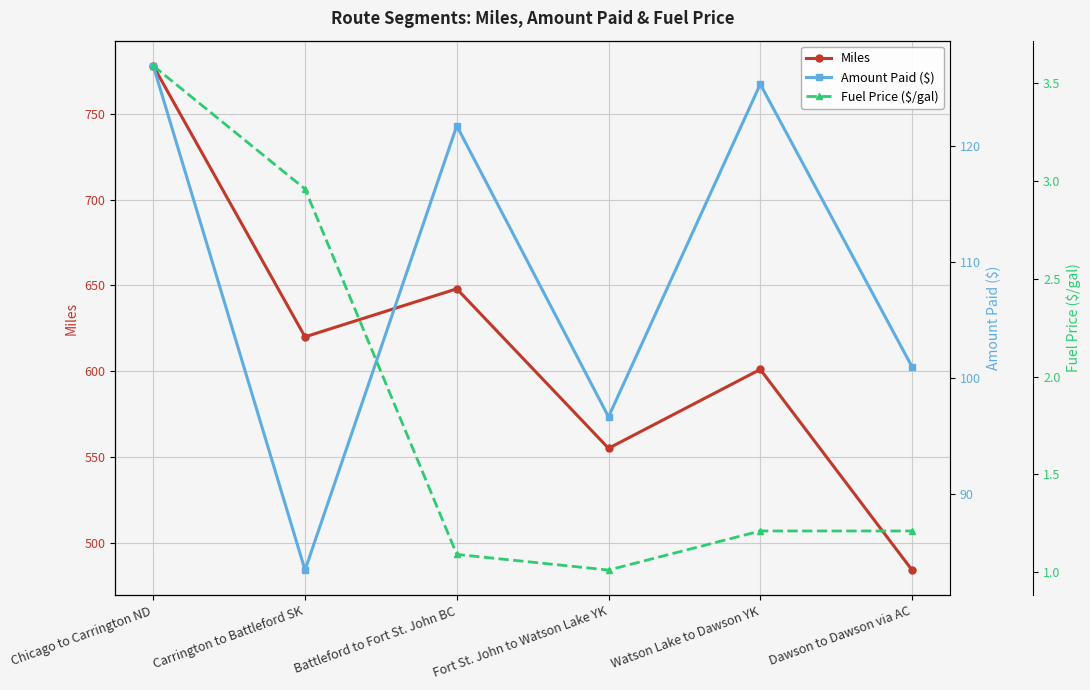

Which series has the widest spread of values?

Miles